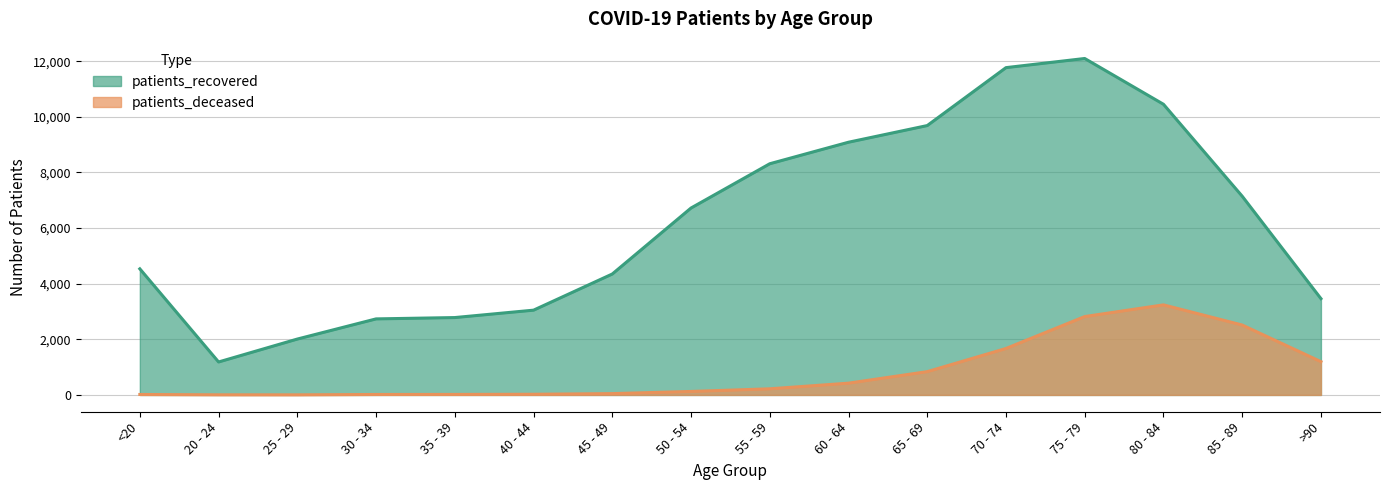

True or false: patients_recovered has more than 2 interior local peaks.

False